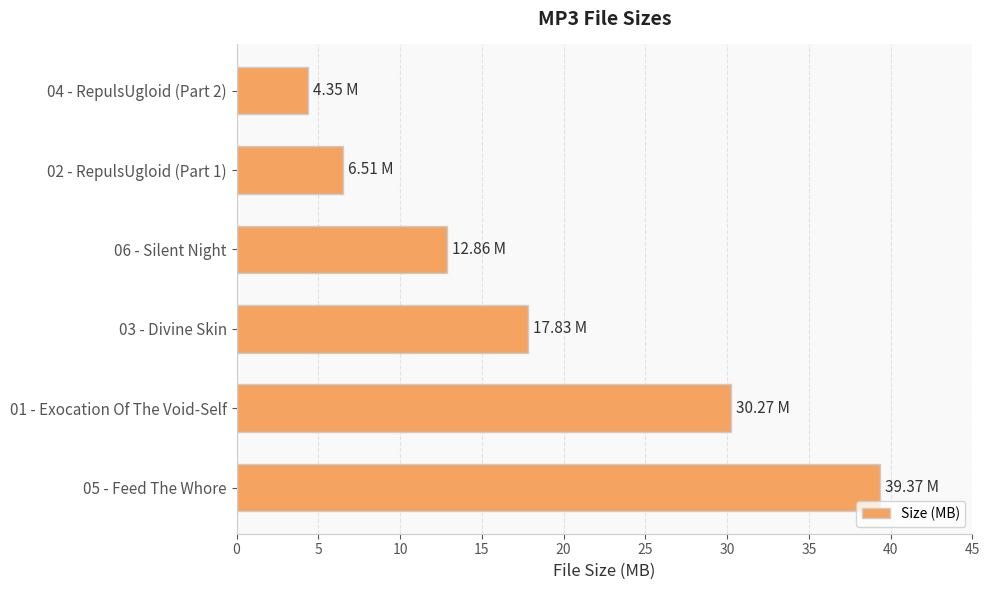

Count the number of values greater than 17.

3